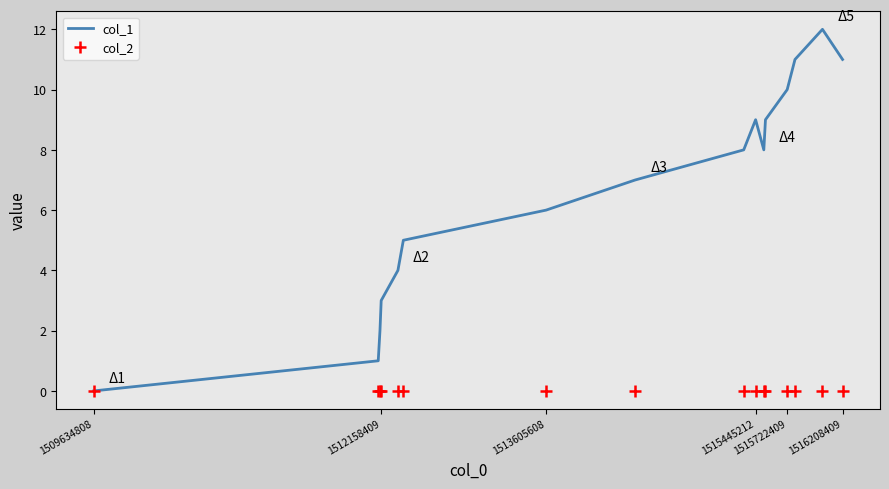

Which series has the largest range (max minus min)?

col_1